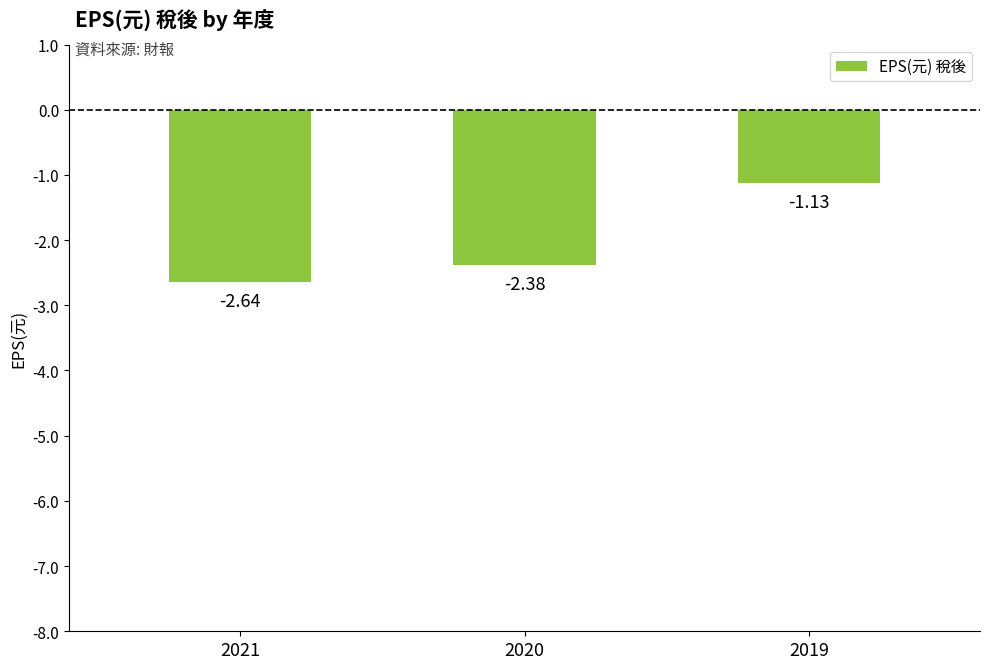

List the labels in order of value, largest first.

2019, 2020, 2021